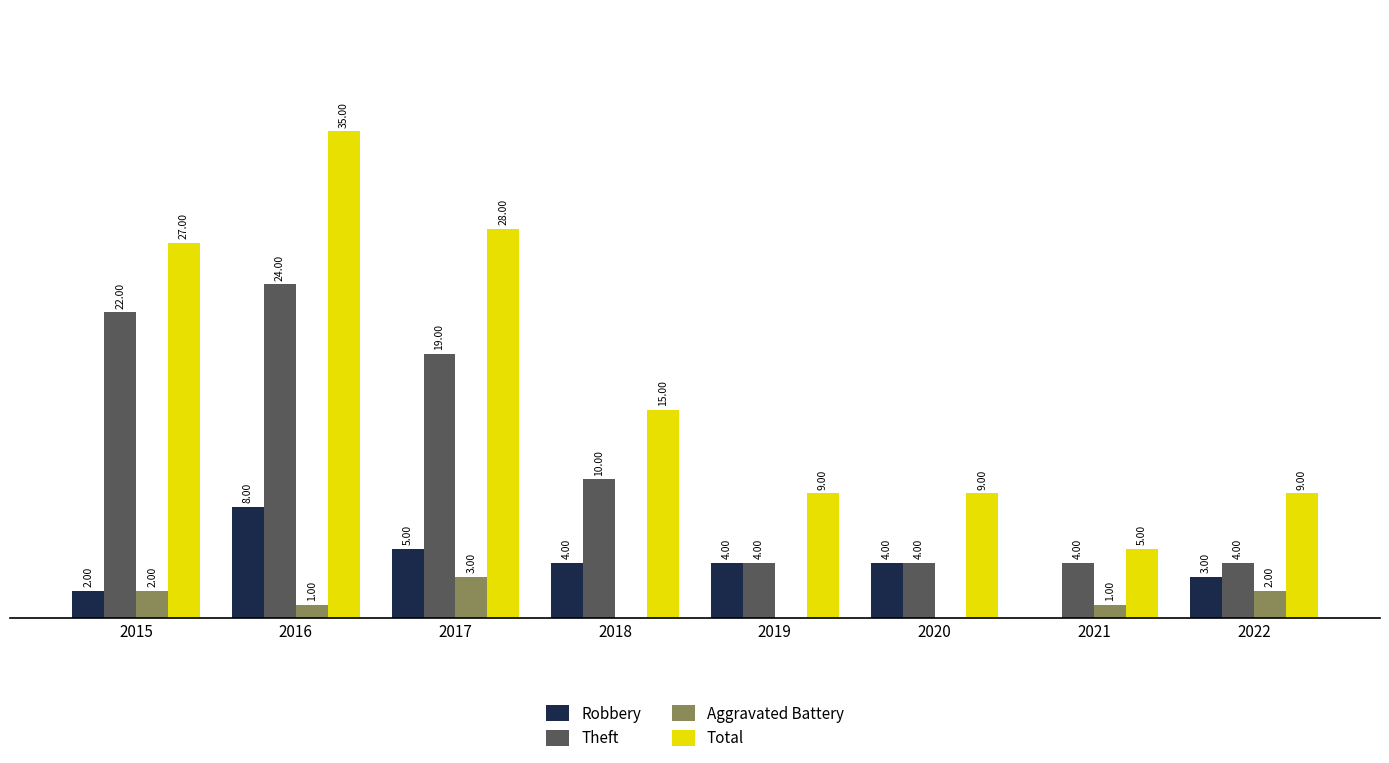

Are the bars horizontal?

No